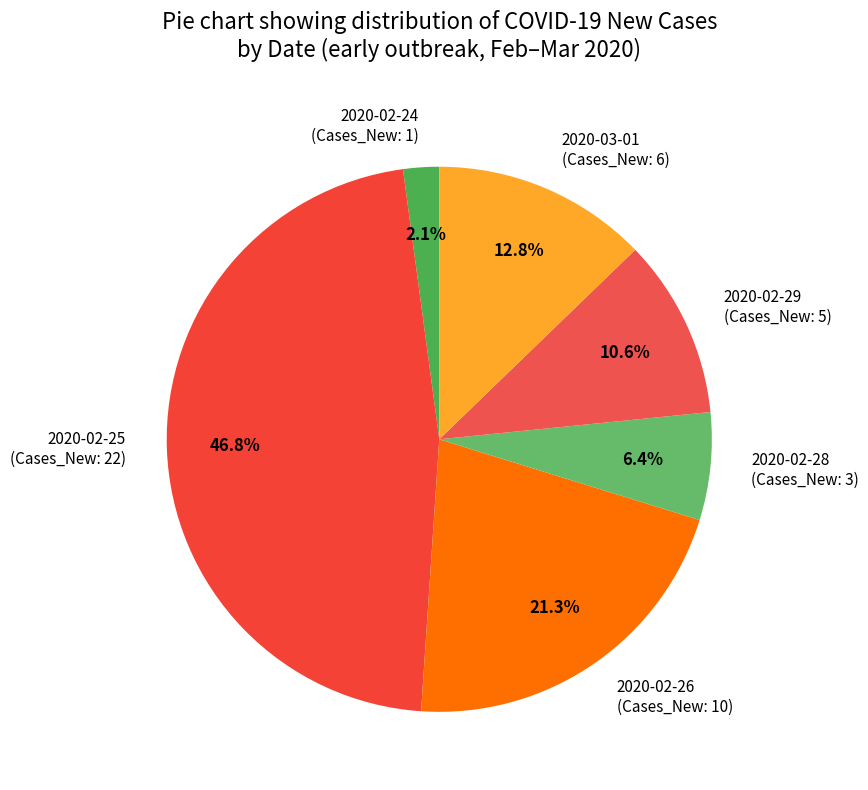

To the nearest percent, what is the average slice percentage?

17%